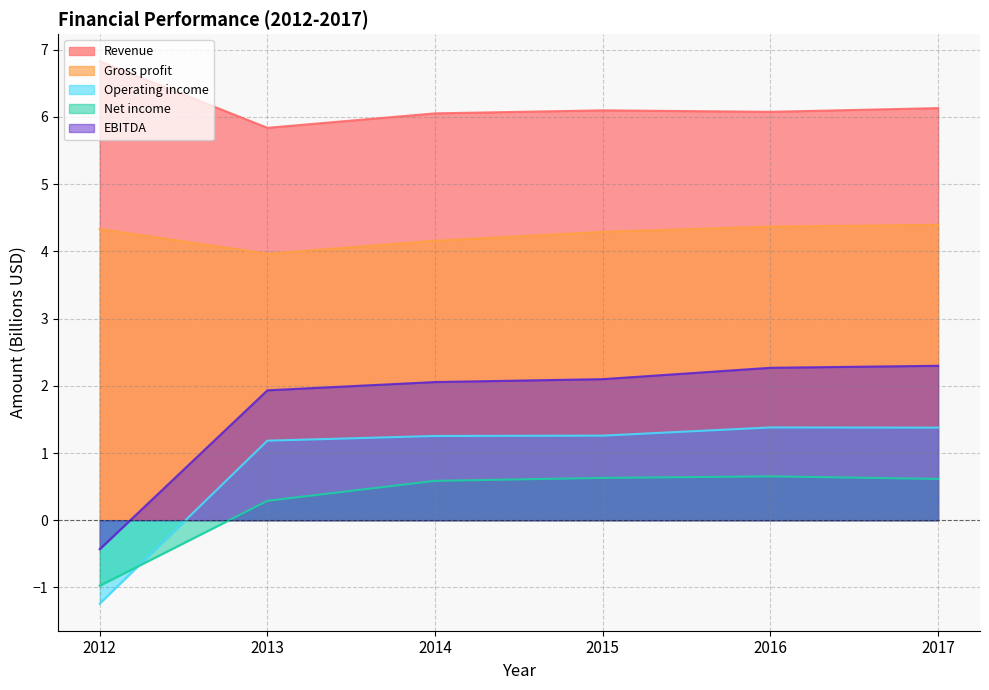

Does the chart display data point markers on the line(s)?

No